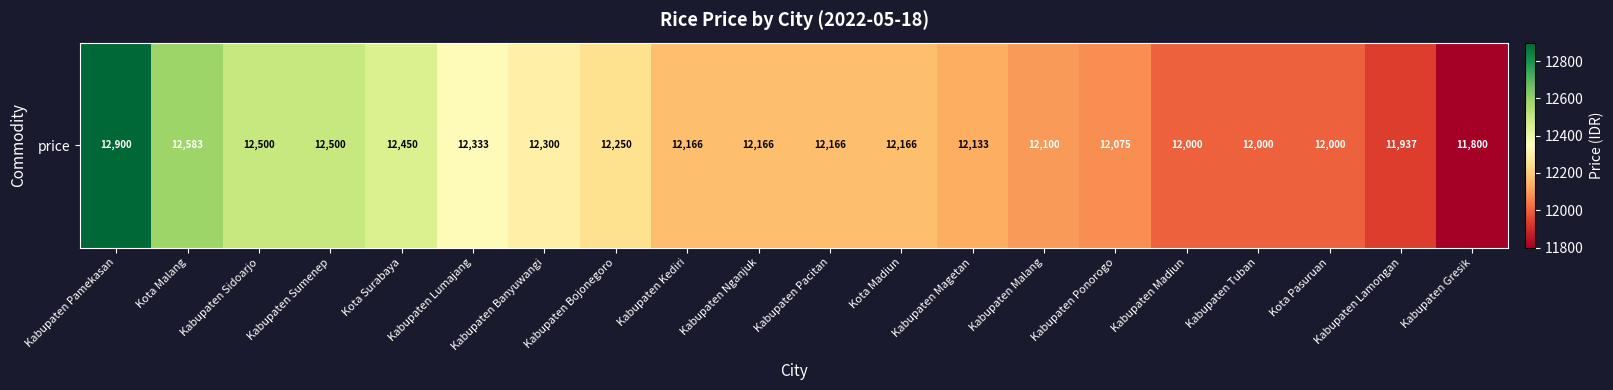

Rank the categories by value from highest to lowest.

Kabupaten Pamekasan, Kota Malang, Kabupaten Sidoarjo, Kabupaten Sumenep, Kota Surabaya, Kabupaten Lumajang, Kabupaten Banyuwangi, Kabupaten Bojonegoro, Kabupaten Kediri, Kabupaten Nganjuk, Kabupaten Pacitan, Kota Madiun, Kabupaten Magetan, Kabupaten Malang, Kabupaten Ponorogo, Kabupaten Madiun, Kabupaten Tuban, Kota Pasuruan, Kabupaten Lamongan, Kabupaten Gresik